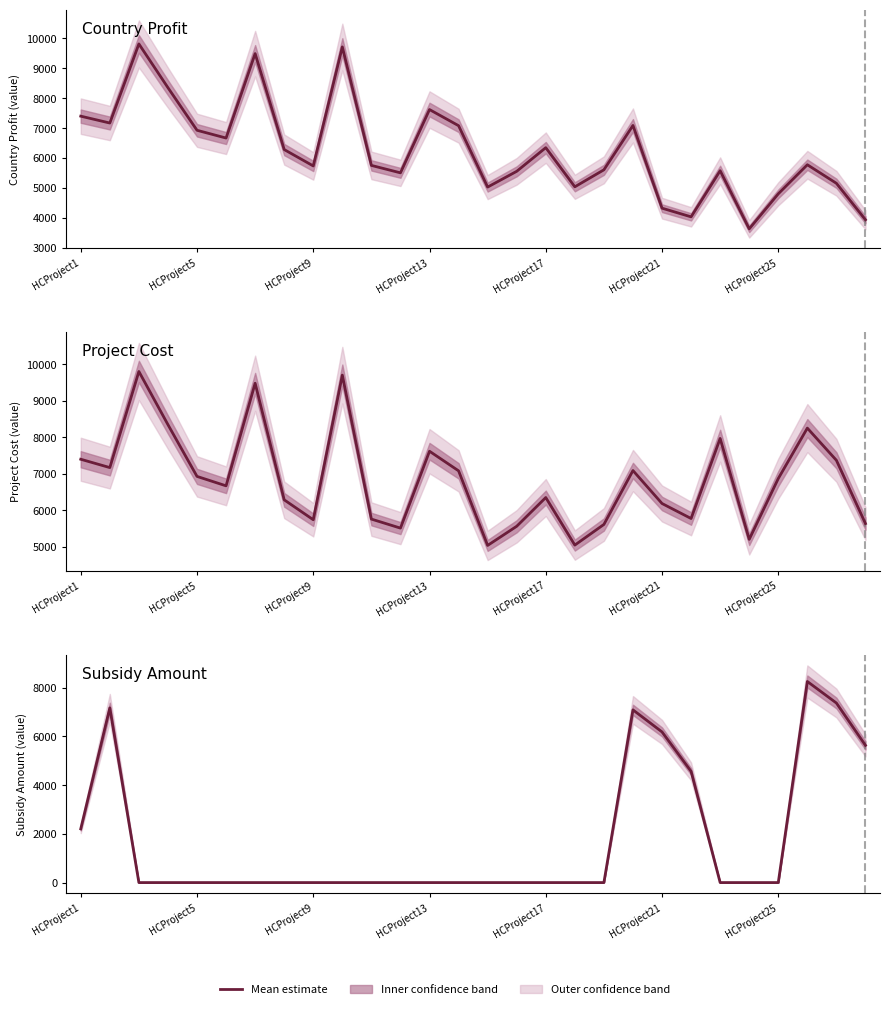

What is the total value across all series at 25?

22280.0